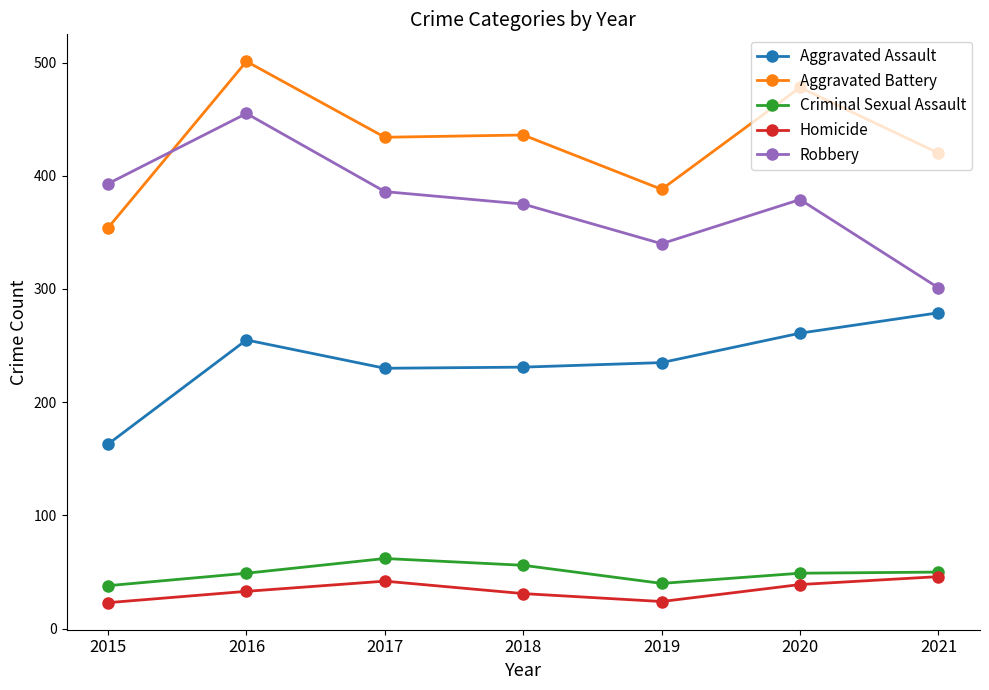

What is the spread (max minus min) of values at 2019?

364